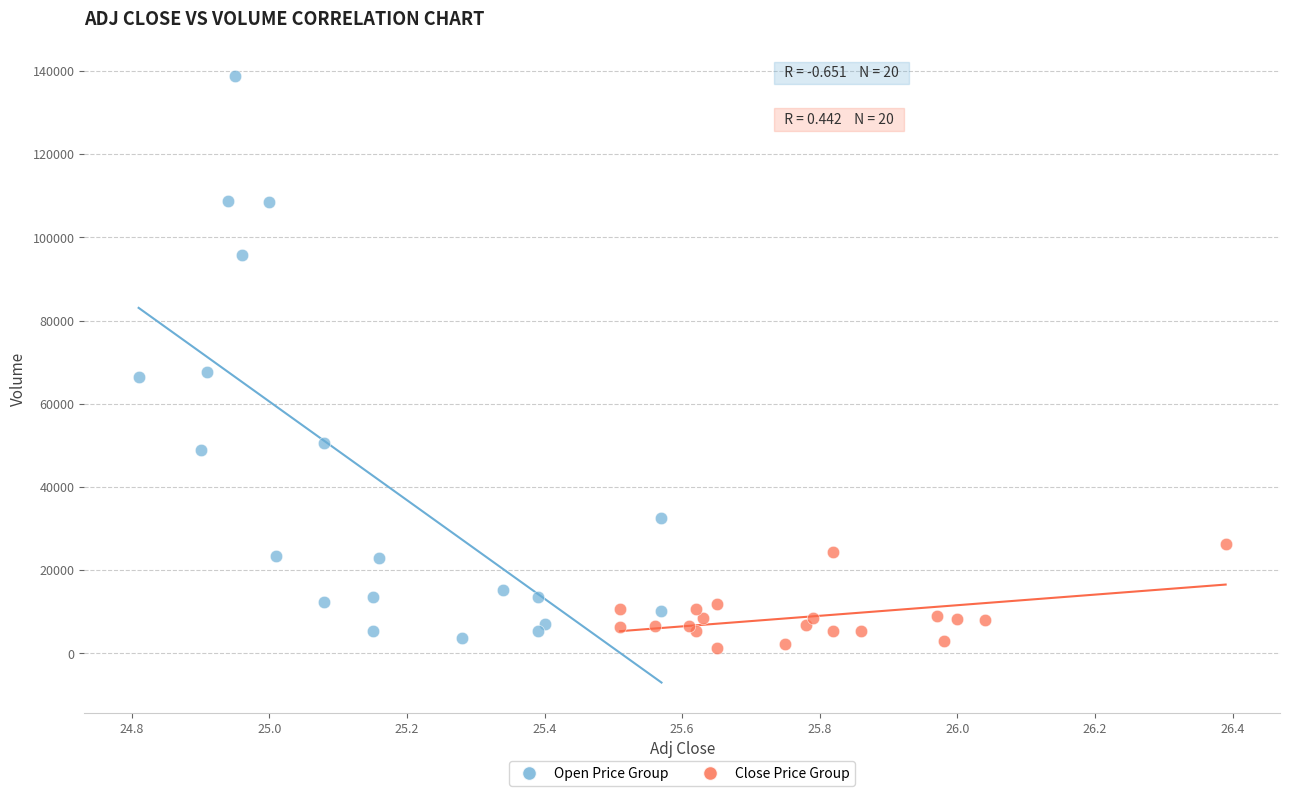

Which series has the largest Y range (max minus min)?

Open Price Group